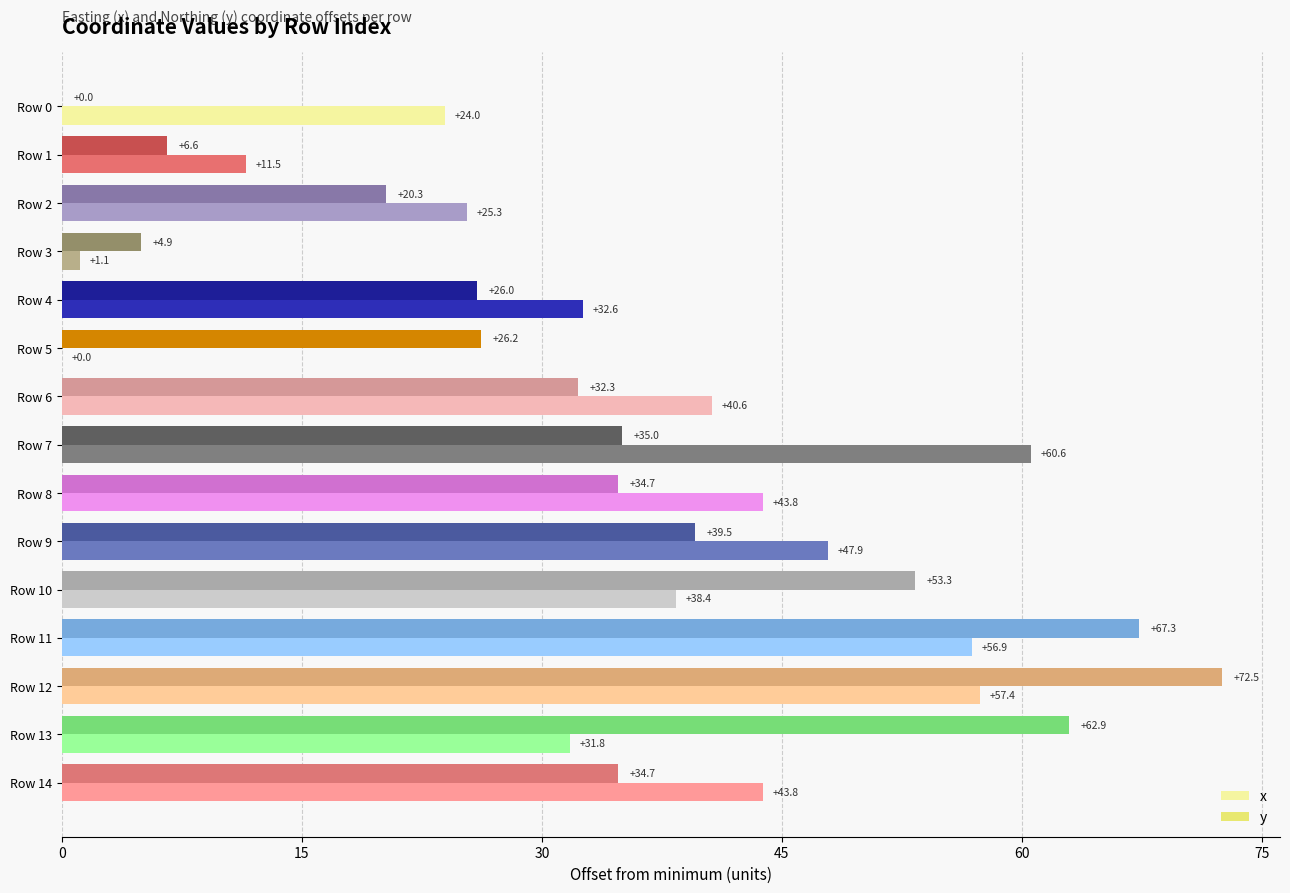

At which category is the sum across all series the highest?

Row 12